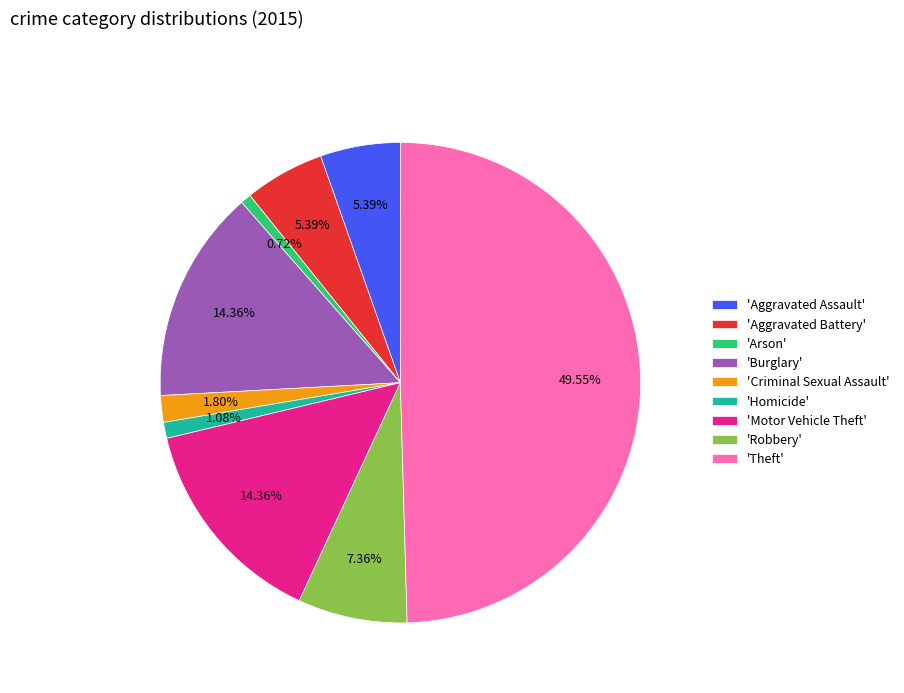

Do 'Motor Vehicle Theft' and 'Theft' together represent more than half of the pie?

Yes